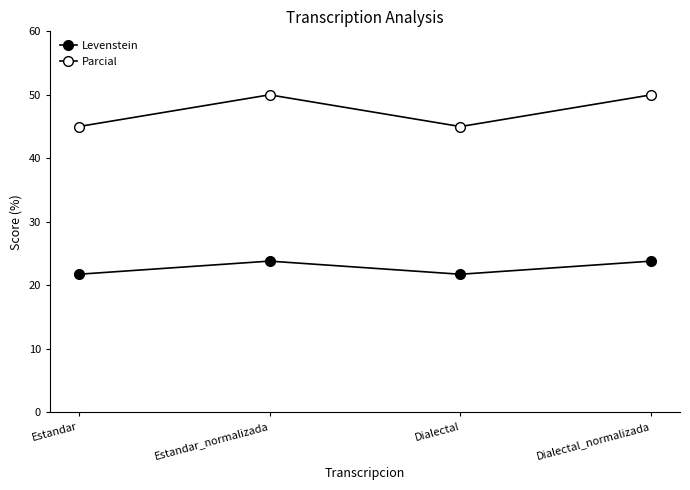

What is the difference between the highest and lowest values at Estandar_normalizada?

26.2